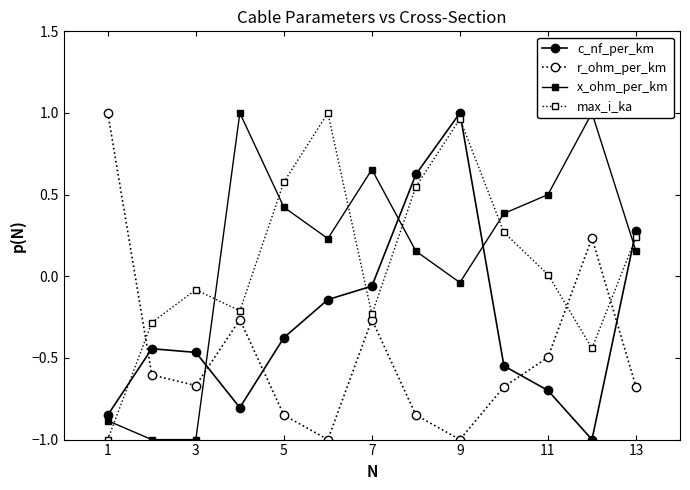

True or false: max_i_ka and r_ohm_per_km intersect in this chart.

True